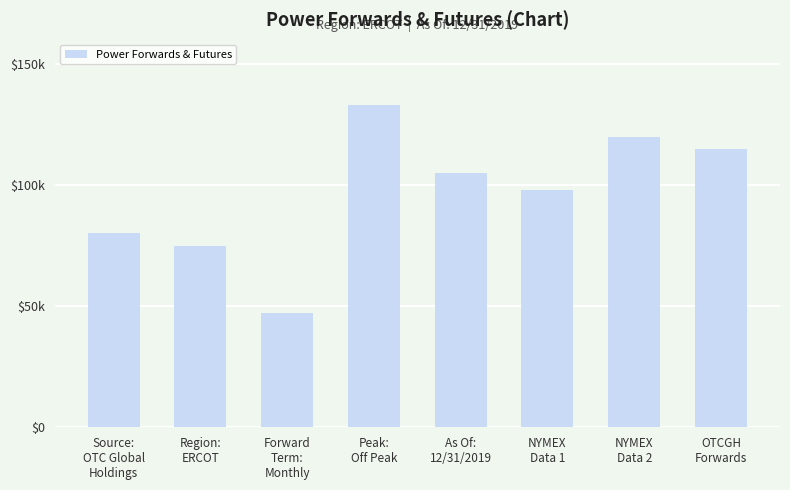

What is the label of the 3rd bar from the right?

NYMEX
Data 1